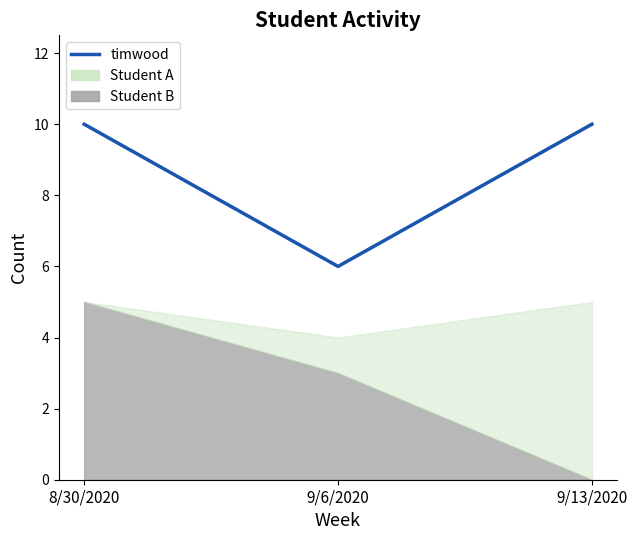

What is the value of the 2nd point from the left?

6